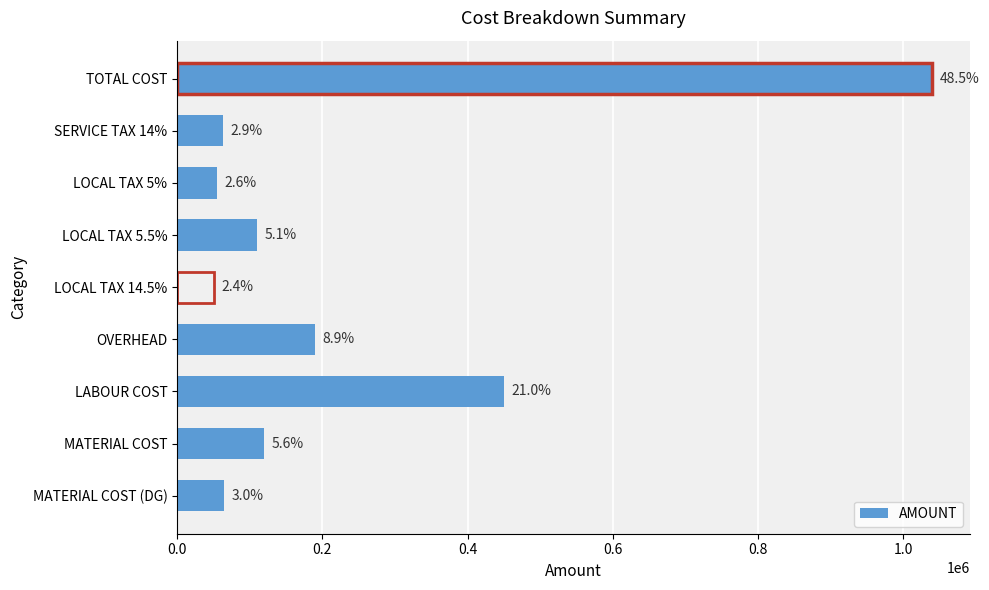

Are the bars horizontal?

Yes